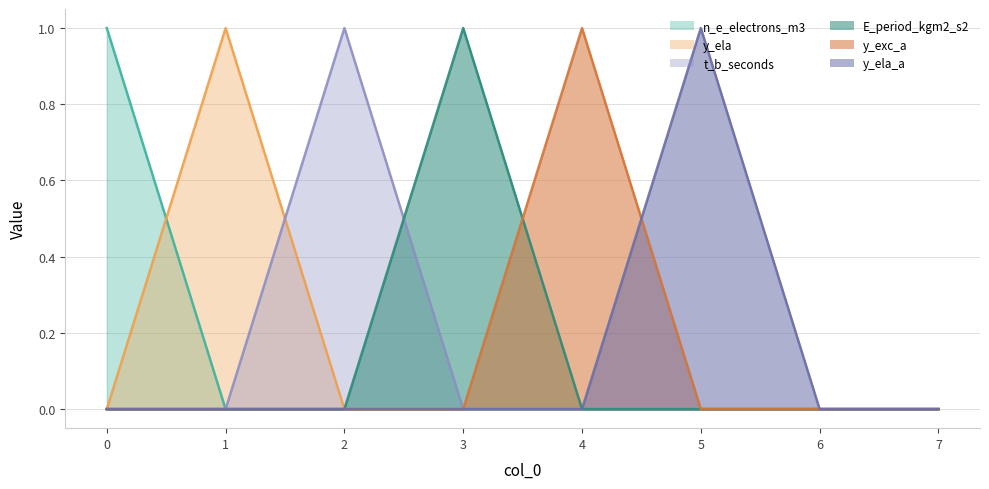

Reading right to left, list all the values displayed in this chart.

n_e_electrons_m3: 0	0	0	0	0	0	0	1
y_ela: 0	0	0	0	0	0	1	0
t_b_seconds: 0	0	0	0	0	1	0	0
E_period_kgm2_s2: 0	0	0	0	1	0	0	0
y_exc_a: 0	0	0	1	0	0	0	0
y_ela_a: 0	0	1	0	0	0	0	0